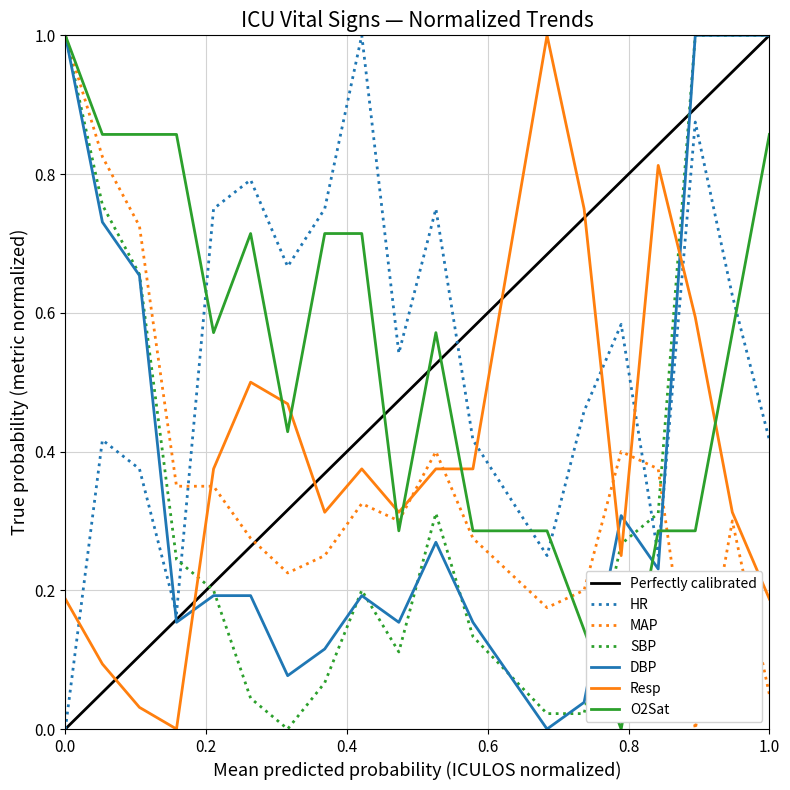

True or false: DBP and HR intersect in this chart.

True